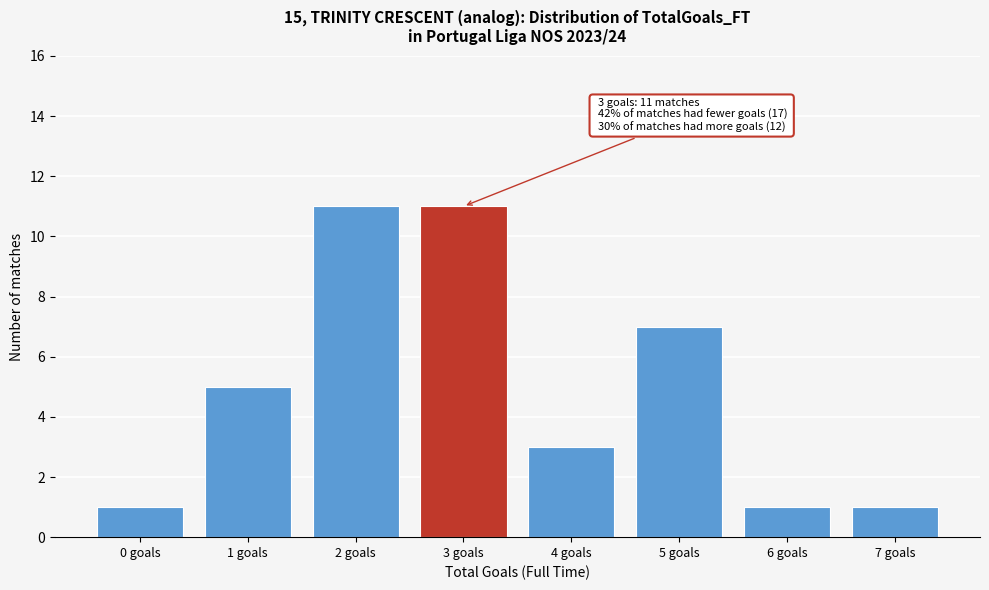

Reading left to right, what are all the values shown in this chart?

1	5	11	11	3	7	1	1